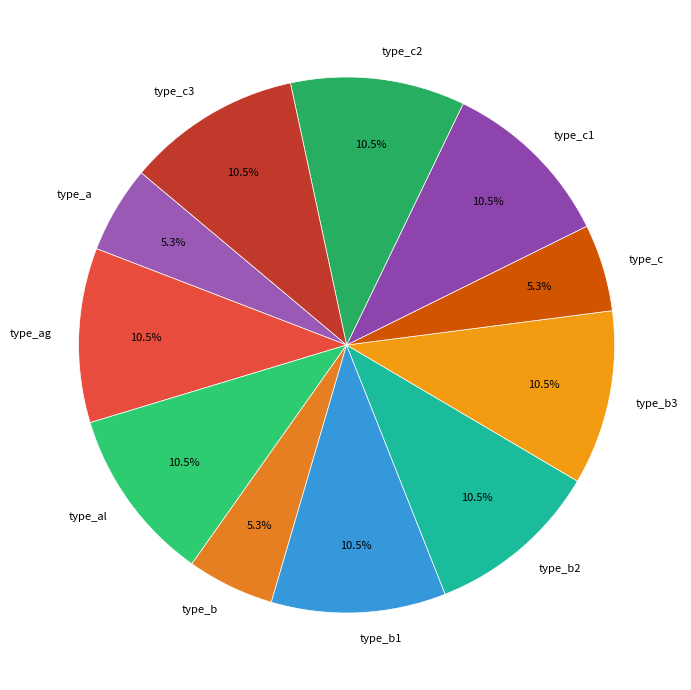

Is it true that type_b3 is 23% of the pie?

False